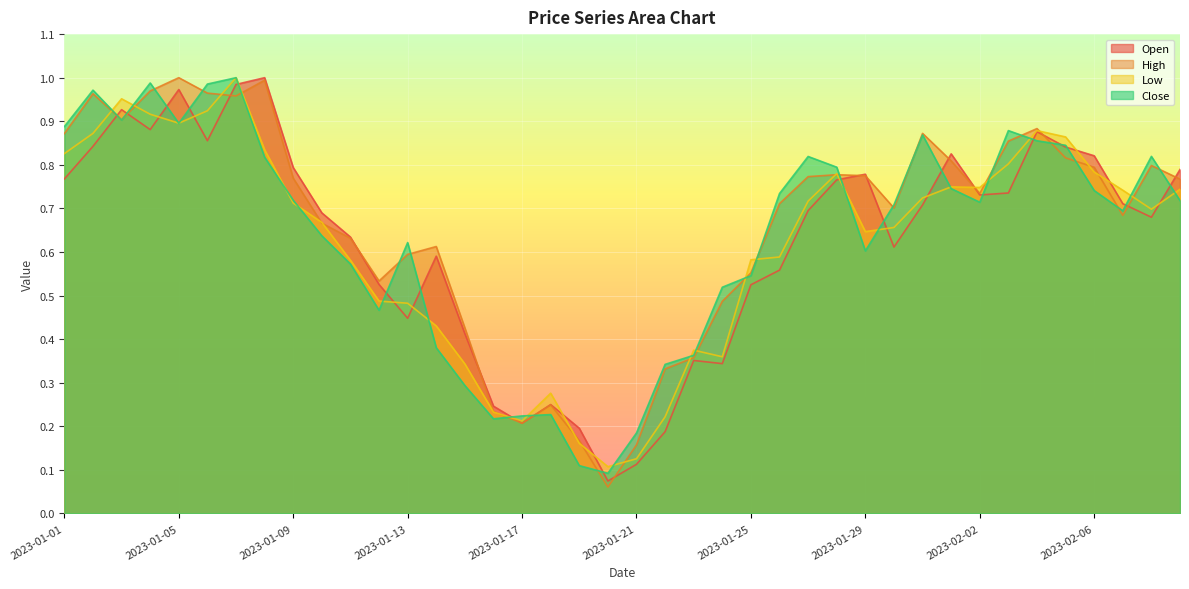

What value does the Low series have at 2023-01-24?

0.4